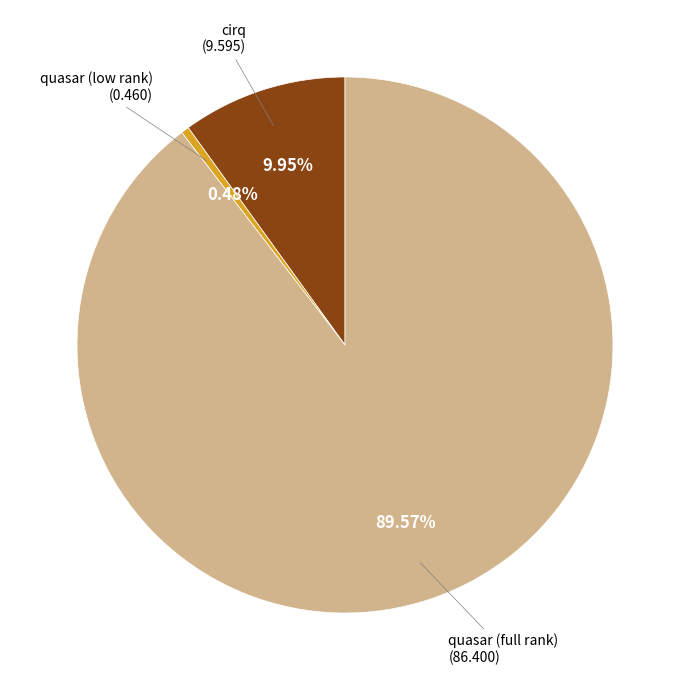

Does any single category account for the majority?

Yes